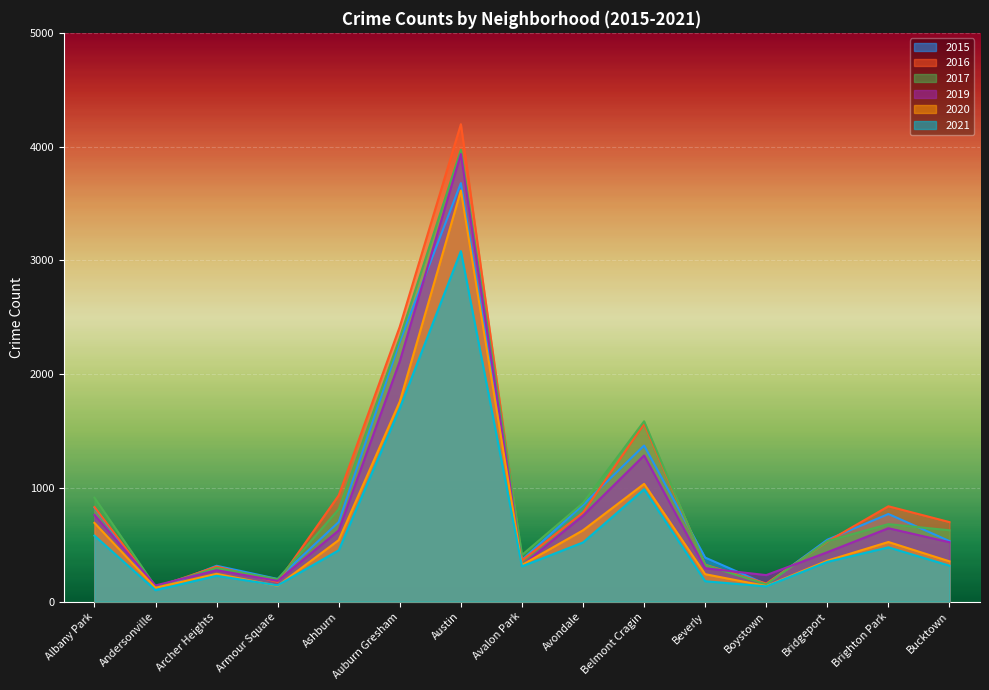

What is the total value across all series at Beverly?

1745